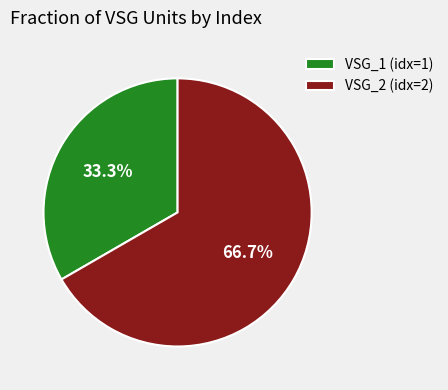

How many segments does this pie chart have?

2